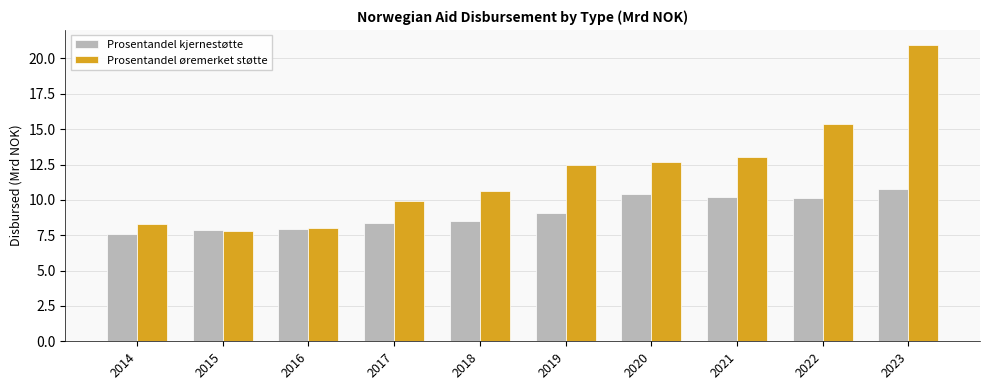

Which series has the largest range (max minus min)?

Prosentandel øremerket støtte